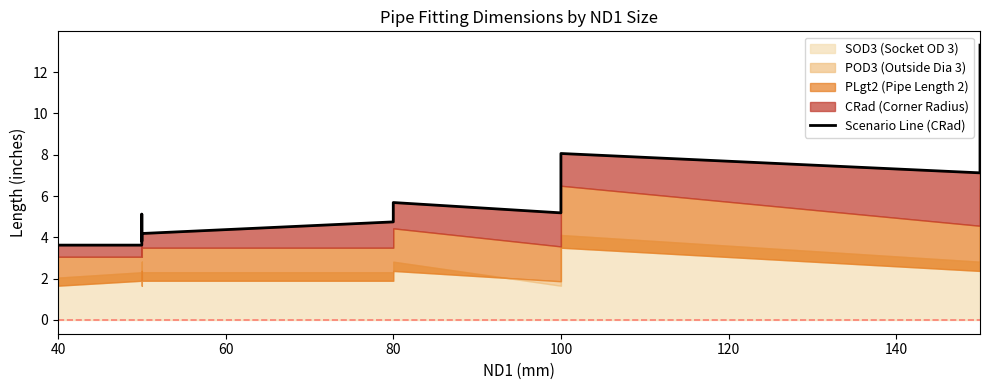

How many data points does each series have?

15